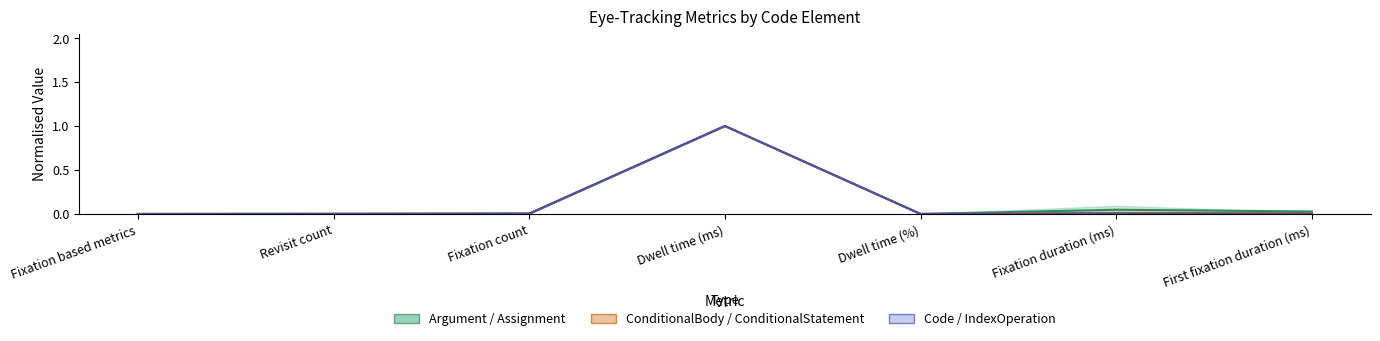

Which series changed the most between Revisit count and Fixation duration (ms)?

ConditionalBody